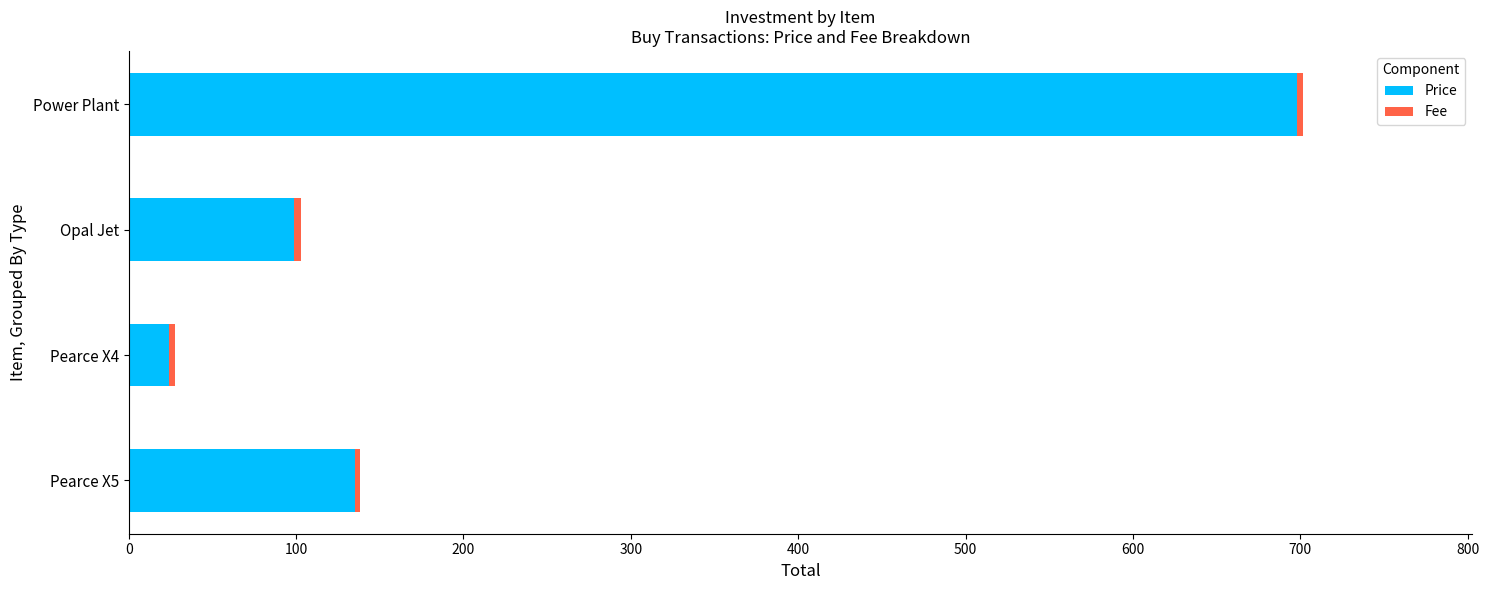

At which label does Price reach its peak?

Power Plant